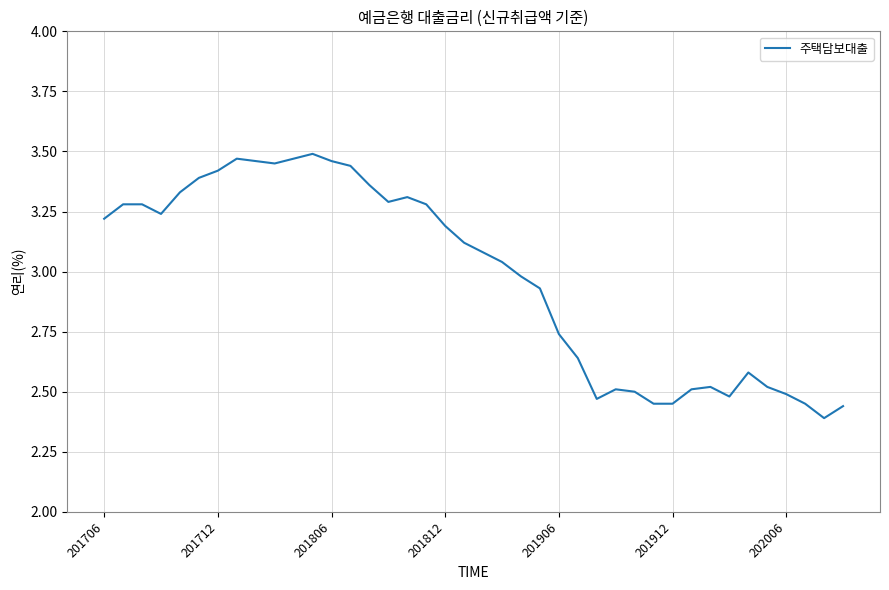

What is the difference between the maximum and minimum values?

1.1